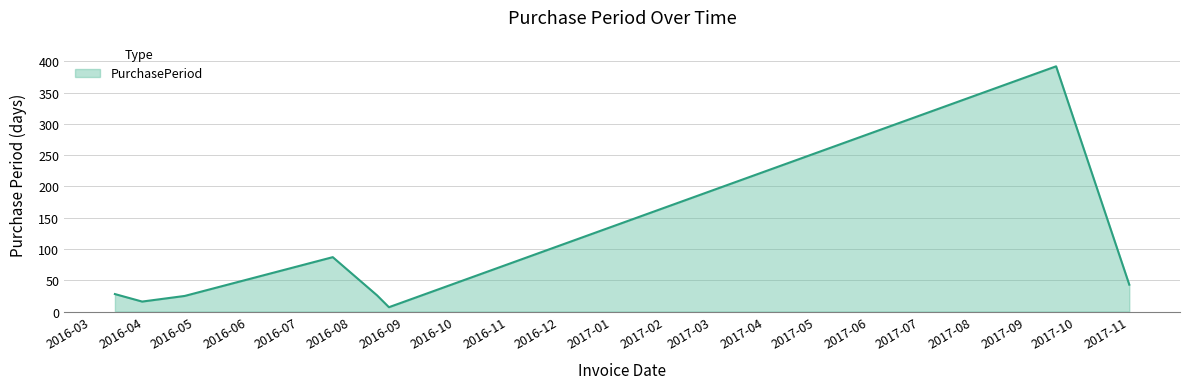

Does the chart have visible grid lines?

Yes